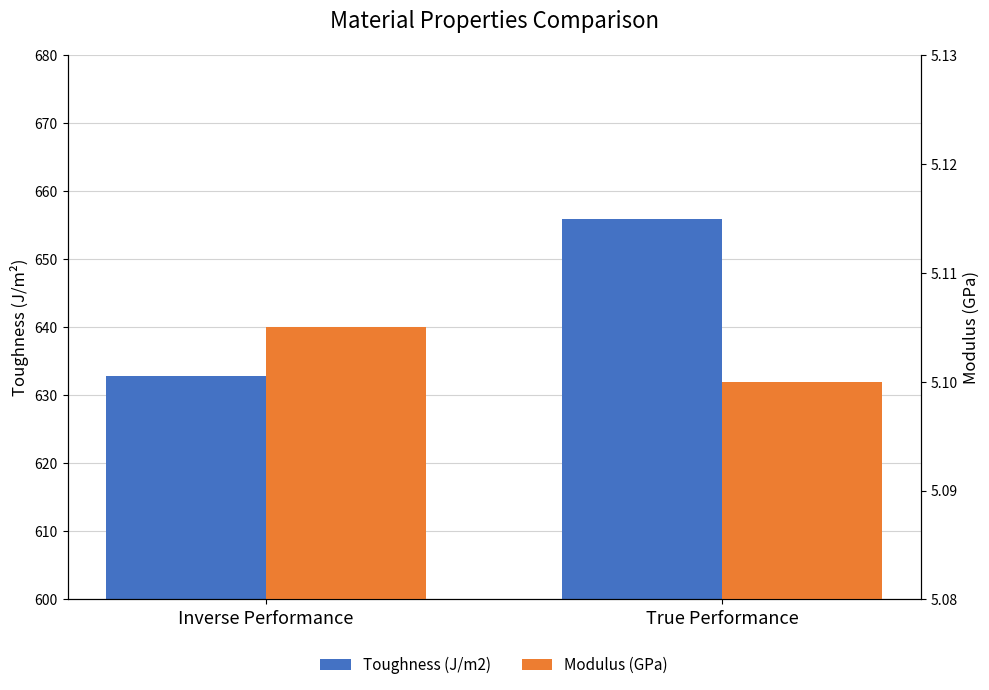

What position from the left is Inverse Performance?

1